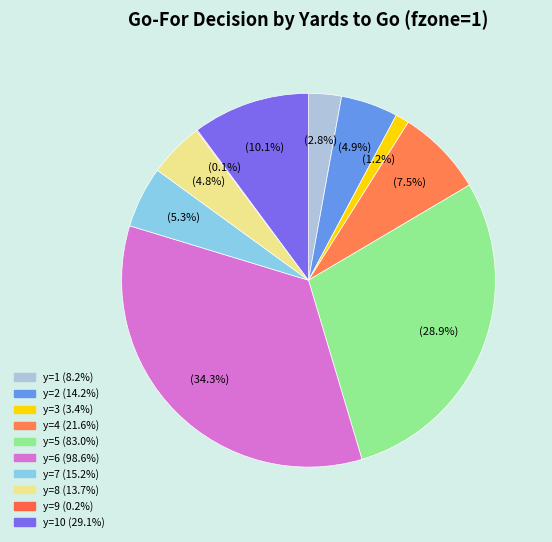

Rank the categories by value from highest to lowest.

y=6, y=5, y=10, y=4, y=7, y=2, y=8, y=1, y=3, y=9